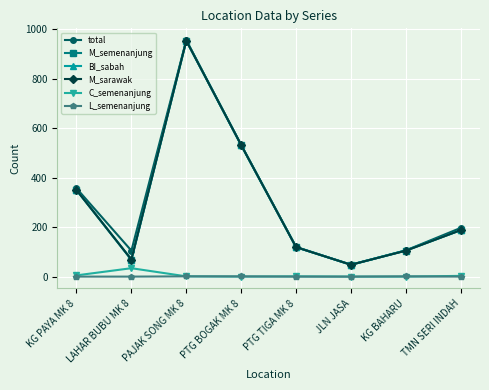

What is the difference between the highest and lowest values at JLN JASA?

48